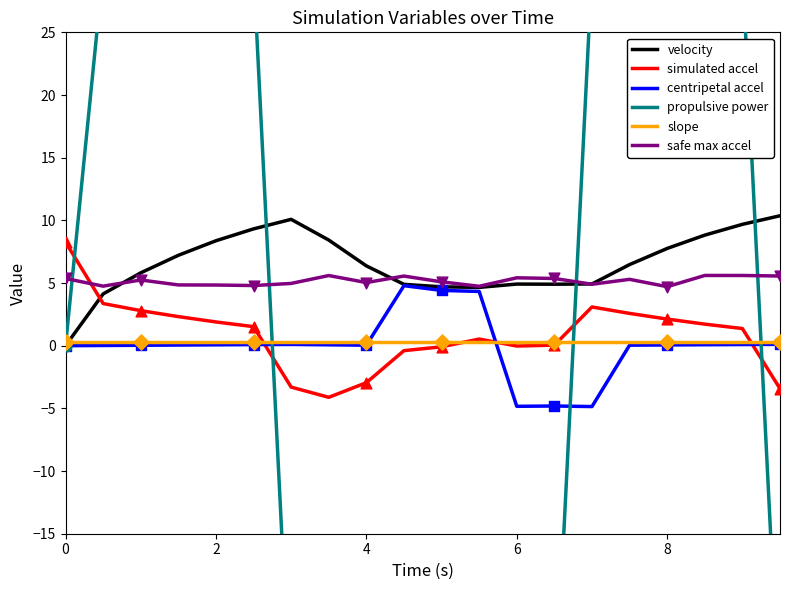

At how many categories does at least one series exceed 3?

20